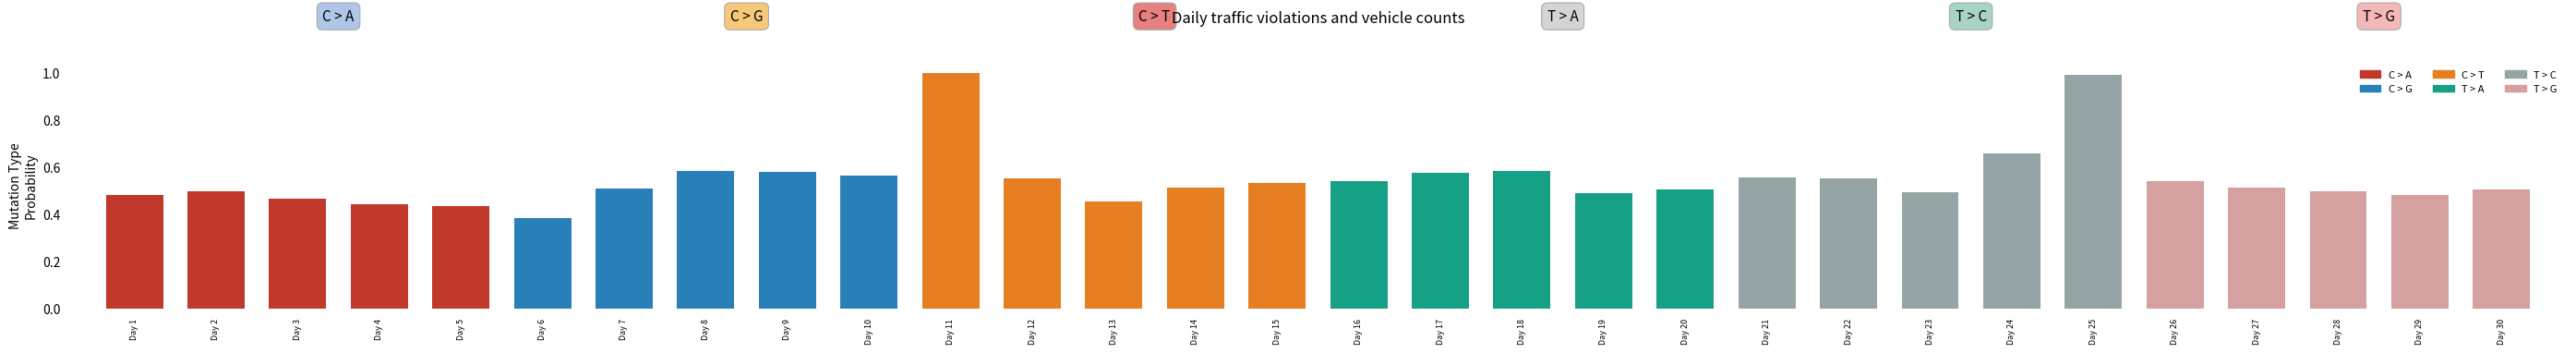

The value at Day 13 is 0.8. True or false?

False